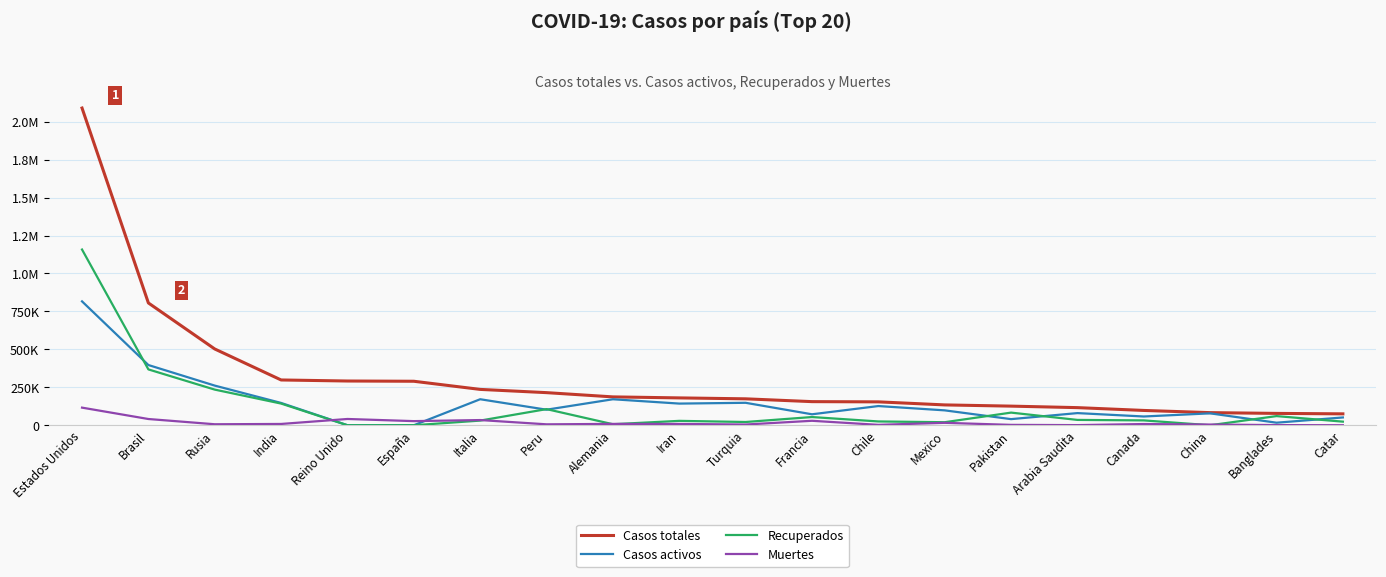

What is the average value of the Casos totales series?

314423